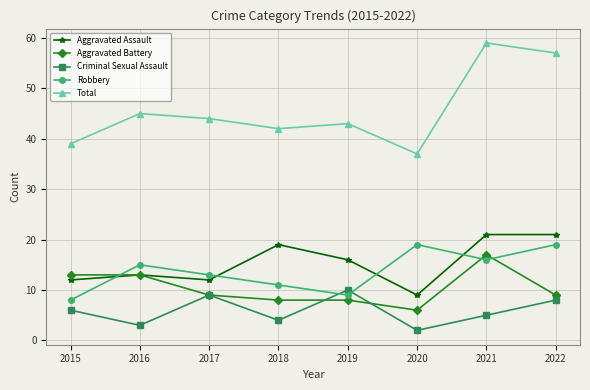

How many Criminal Sexual Assault values are between 4 and 9?

5